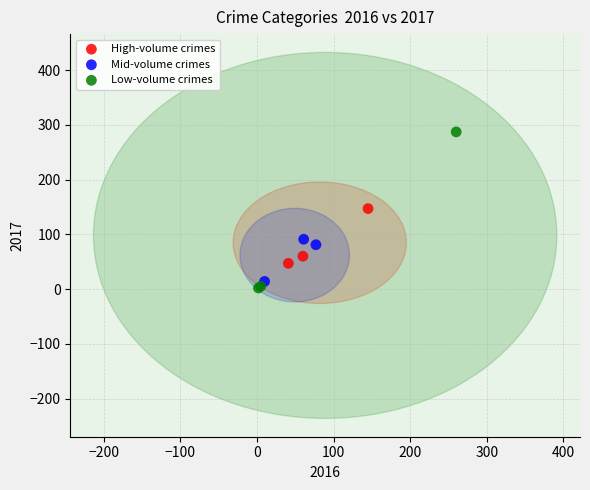

Which series has the widest spread of Y values?

Low-volume crimes